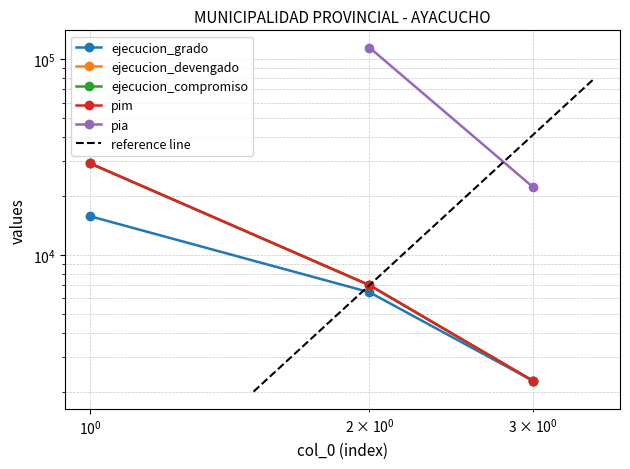

Is the value of pim at 1 greater than the value of ejecucion_compromiso at 1?

No